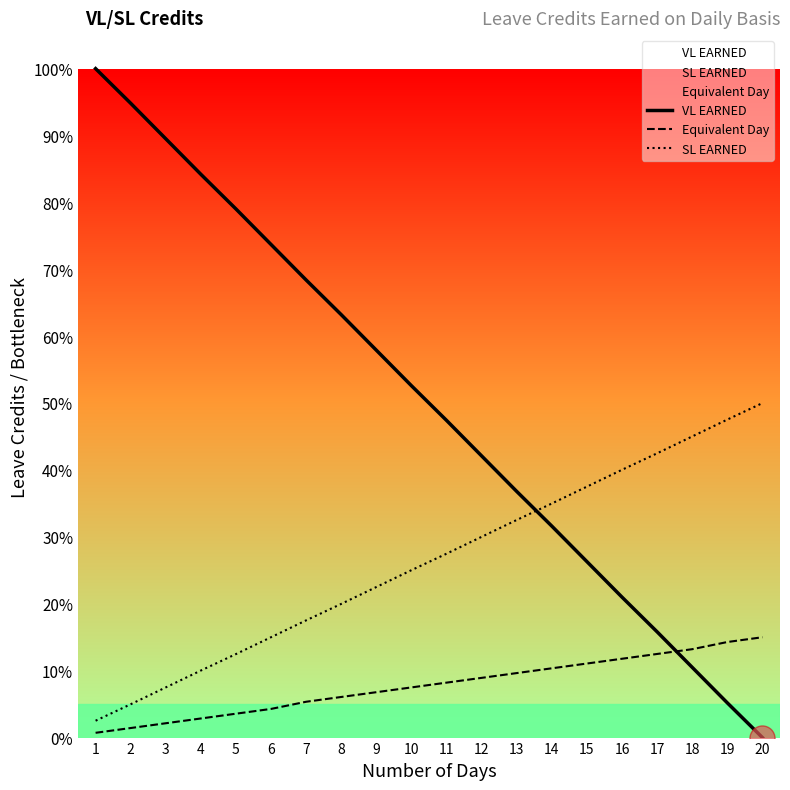

What is the sum of all SL EARNED values?

5.3